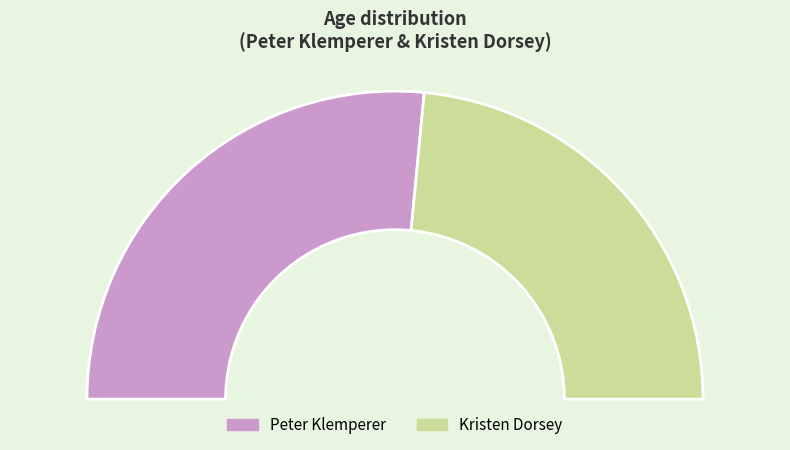

What is the ratio of the value at Kristen Dorsey to the value at Peter Klemperer?

0.9